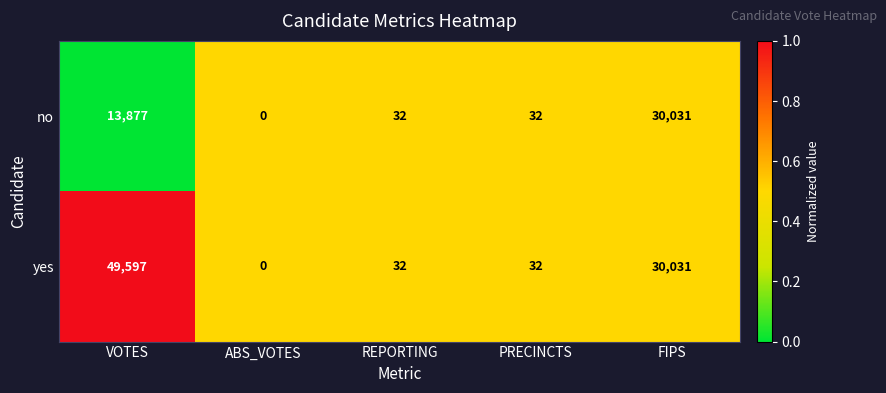

At VOTES, list the series in order from smallest to largest.

no, yes